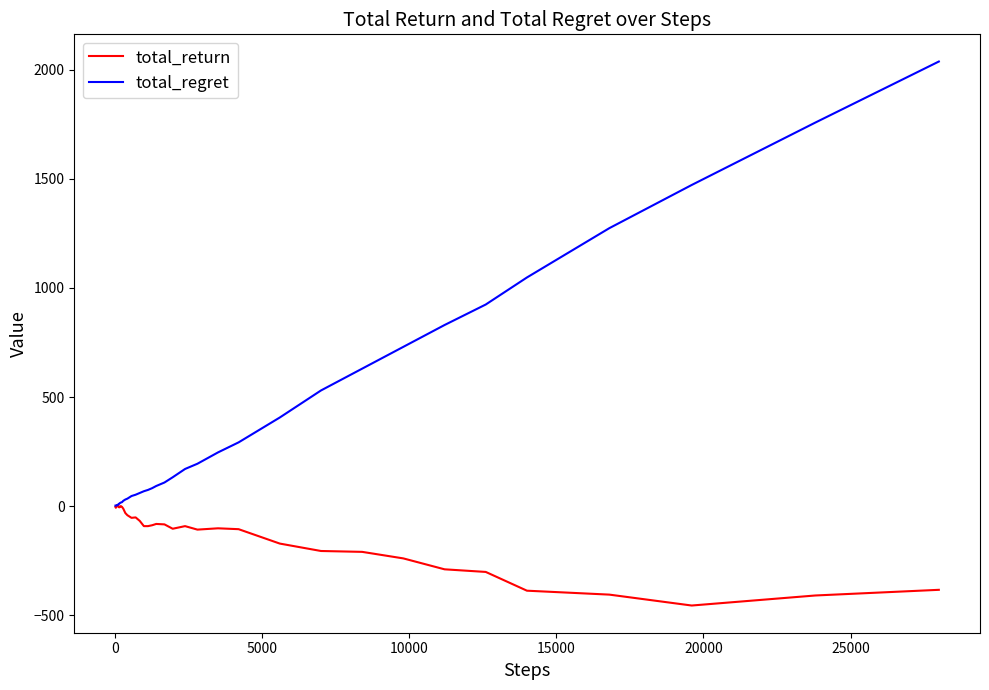

List the series in order of their peak value, highest first.

total_regret, total_return